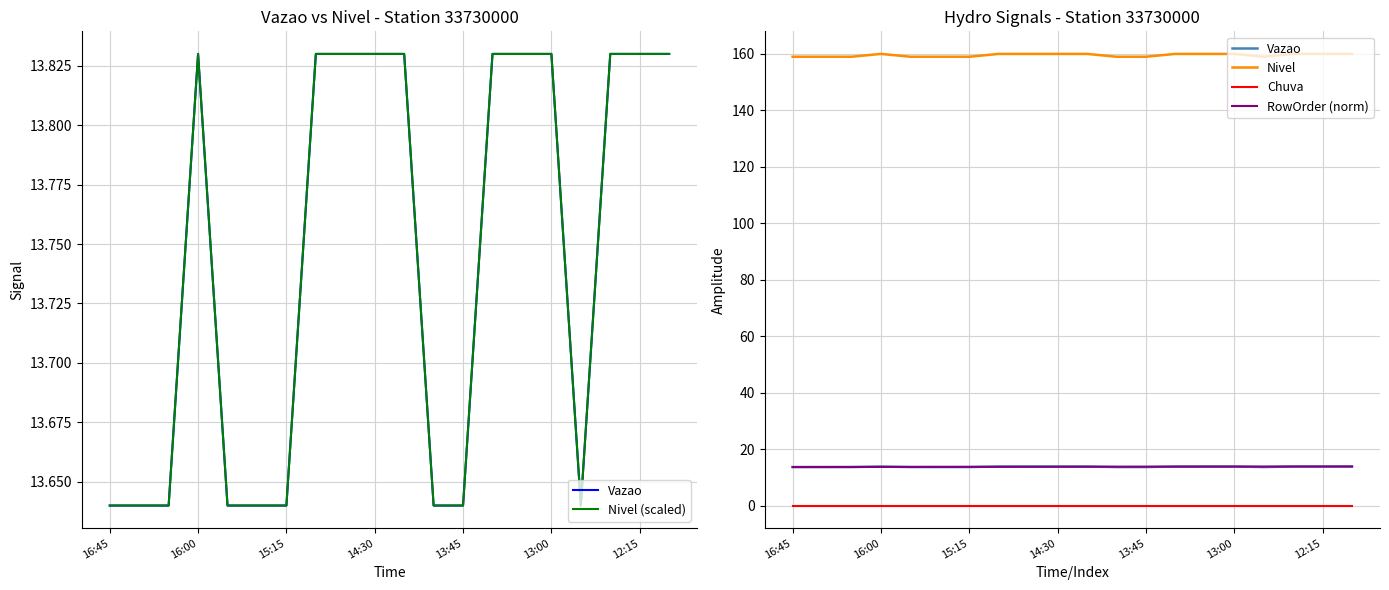

True or false: Chuva and RowOrder (norm) intersect in this chart.

False